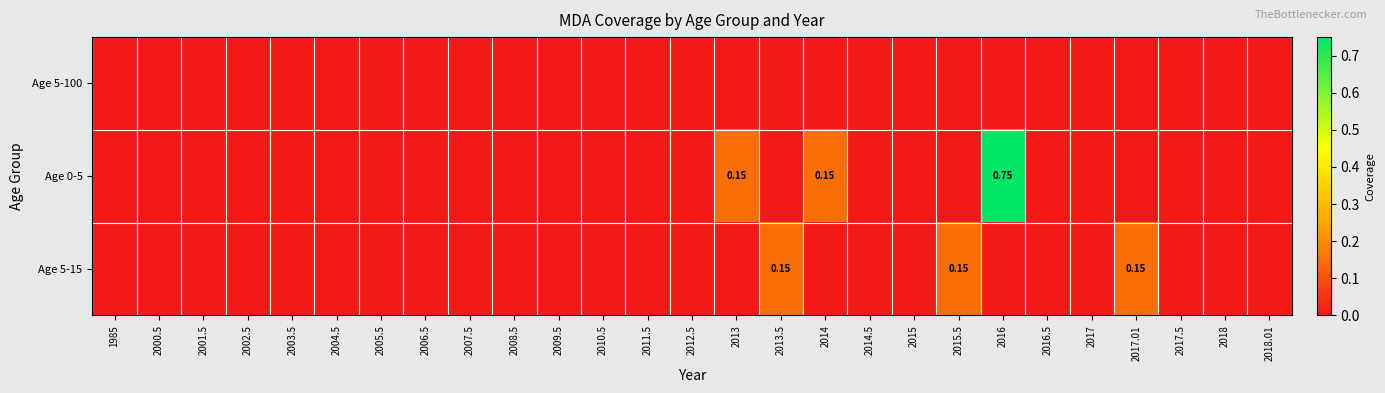

What is the difference between the maximum and minimum values in the Age 0-5 series?

0.8